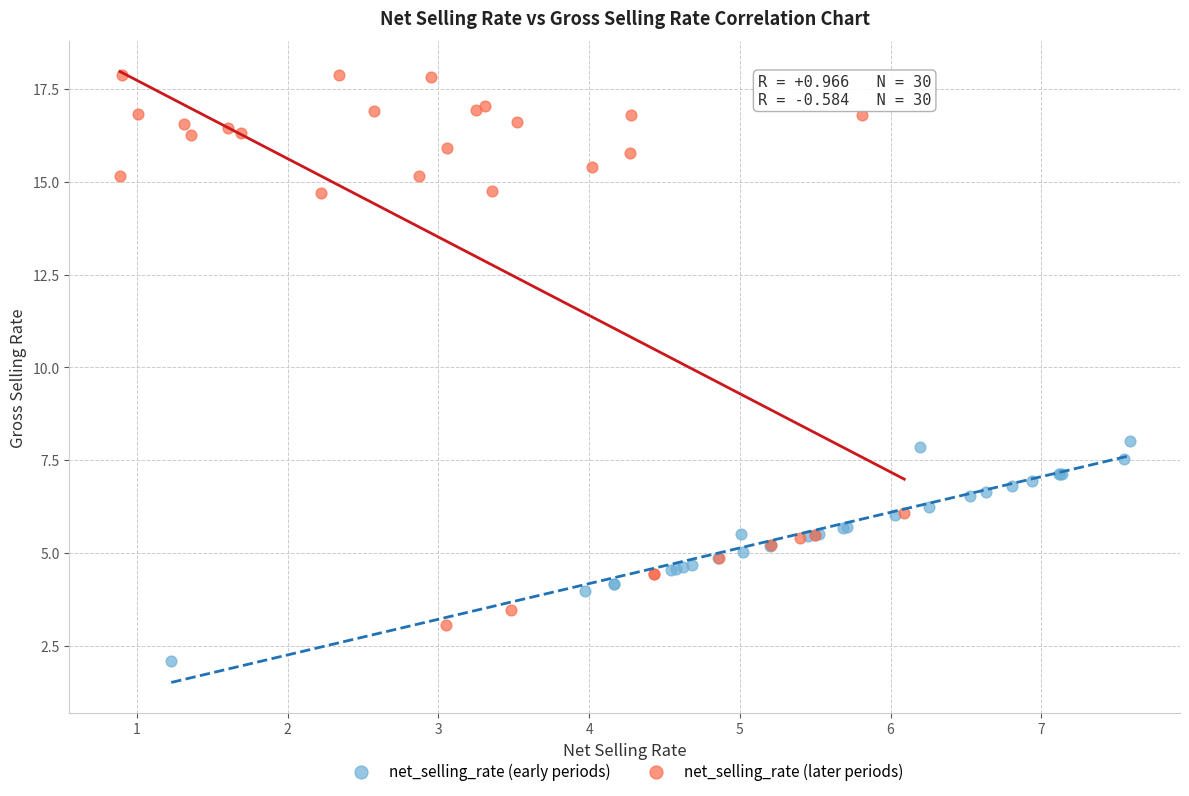

Which series contains the lowest Y value?

net_selling_rate (early periods)